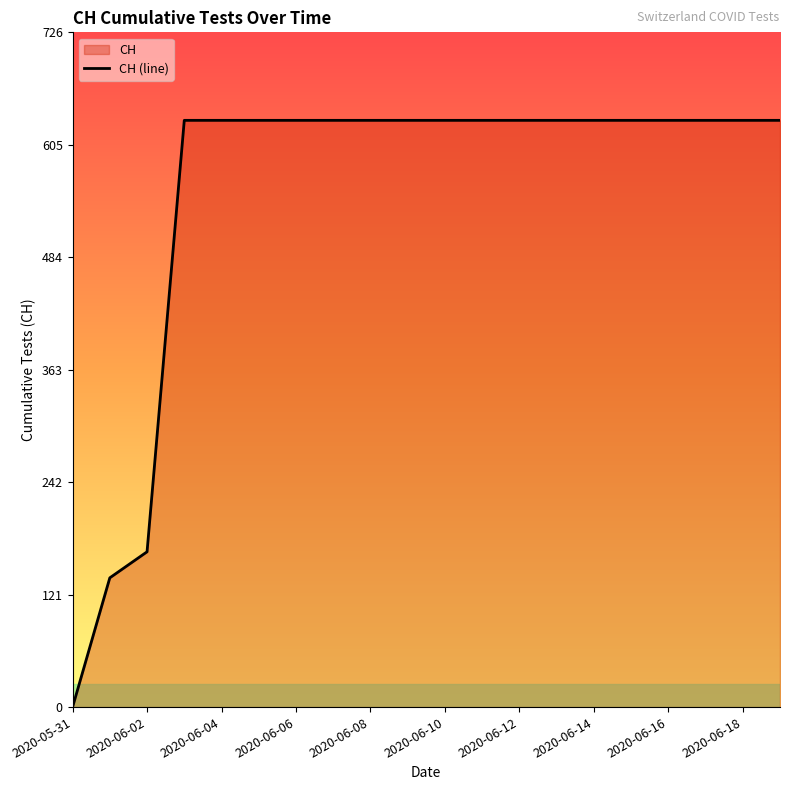

What is the maximum value shown in the chart?

631